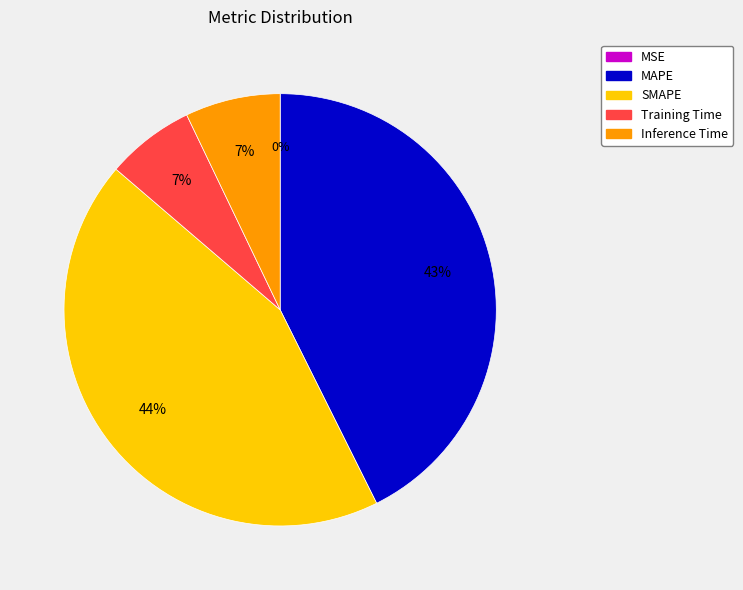

Which has a higher value, MAPE or SMAPE?

SMAPE